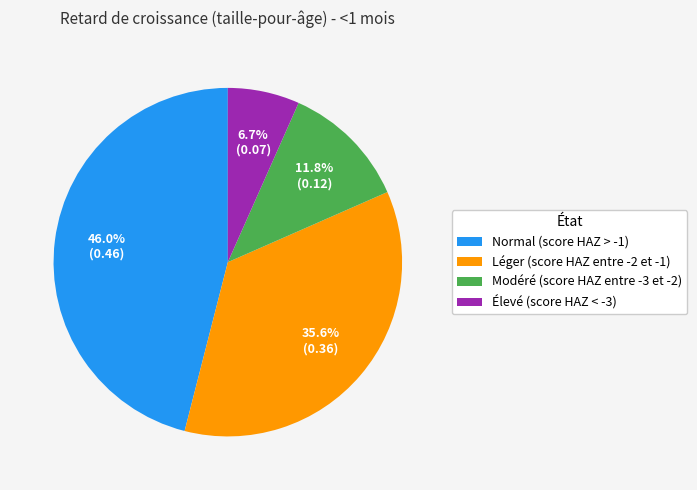

Which category has the biggest portion of the pie?

Normal (score HAZ > -1)